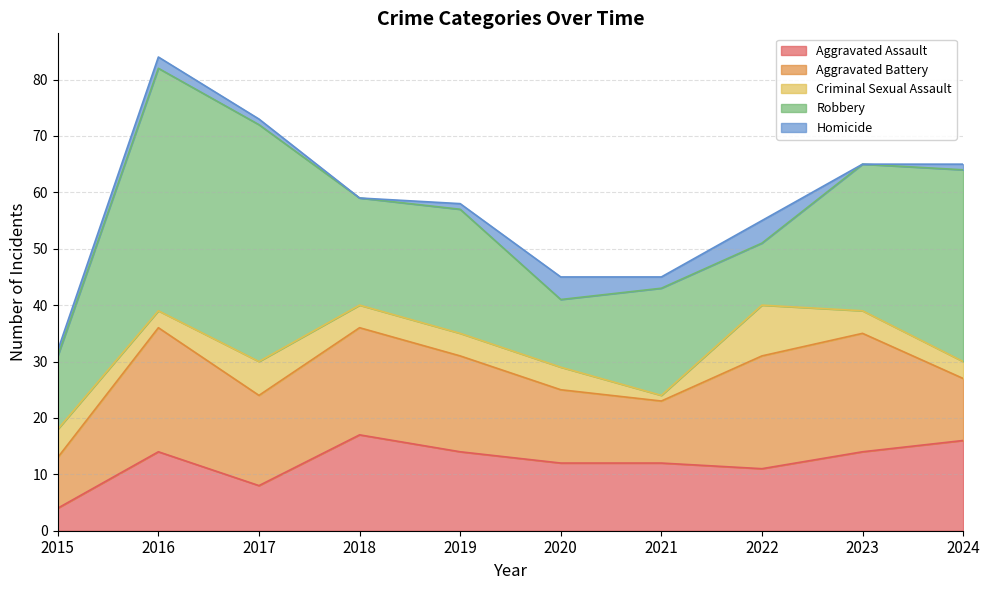

At how many categories does at least one series exceed 30?

3